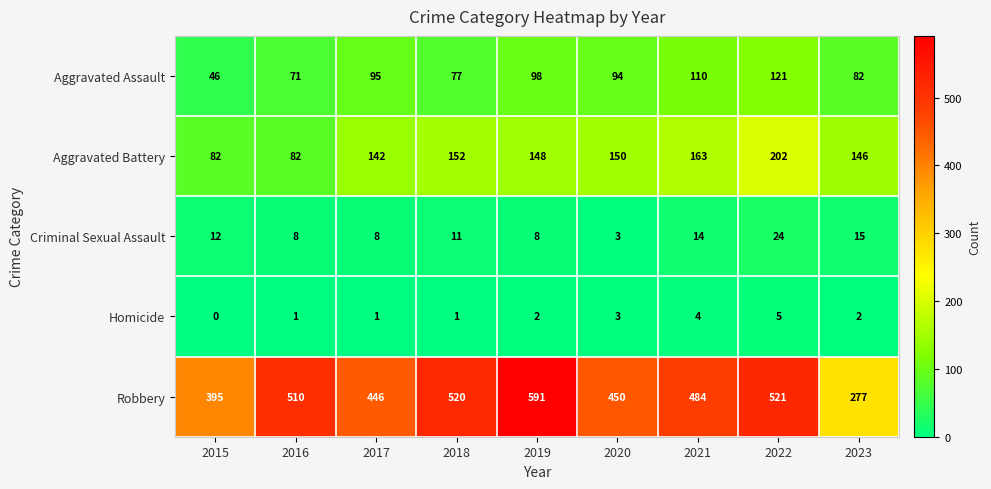

What value does the Aggravated Assault series have at 2022?

121